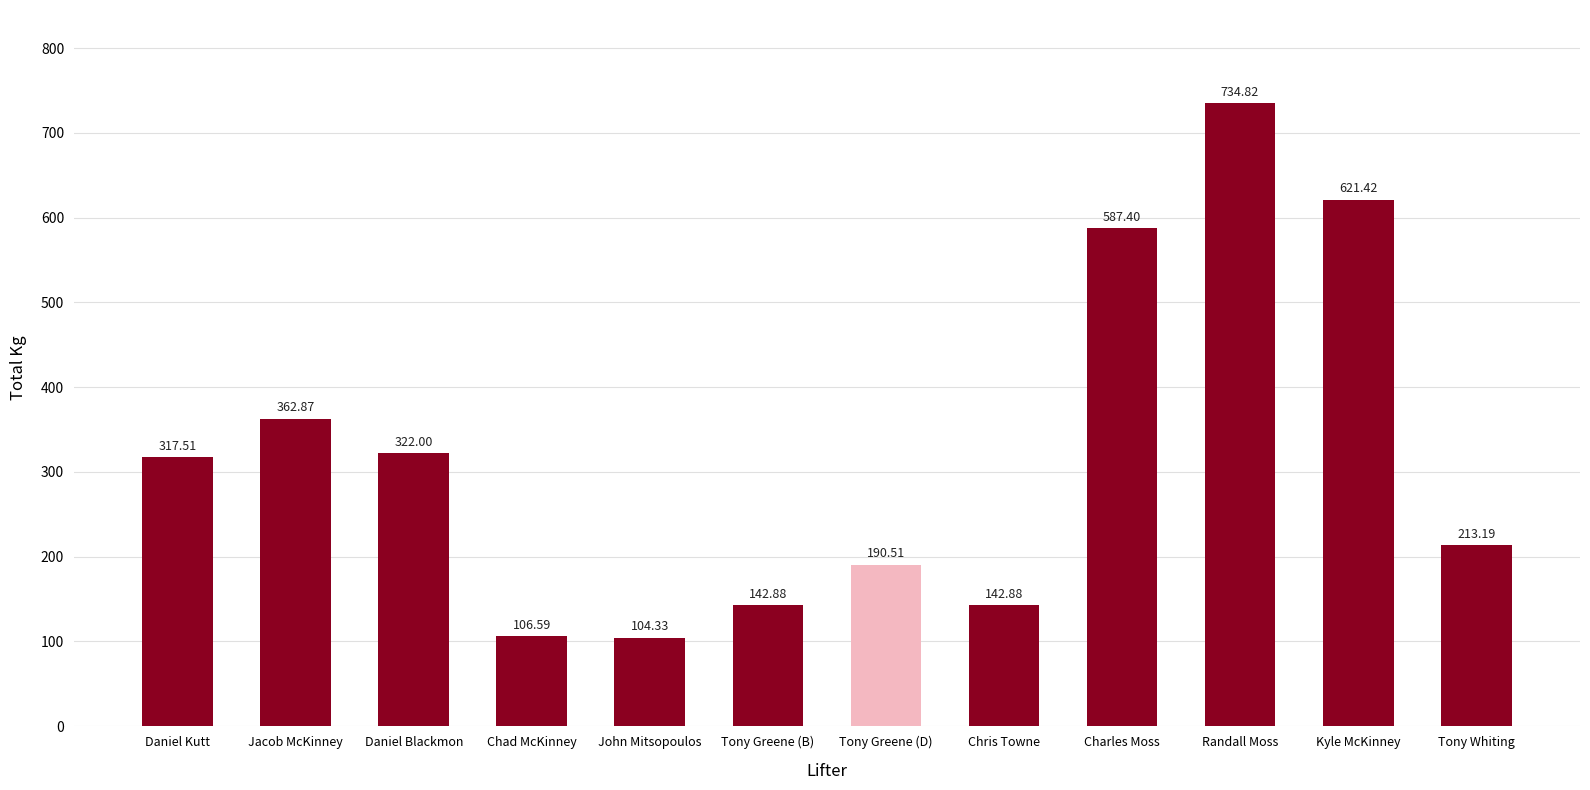

What is the ratio of the value at Chris Towne to the value at Tony Greene (D)?

0.7